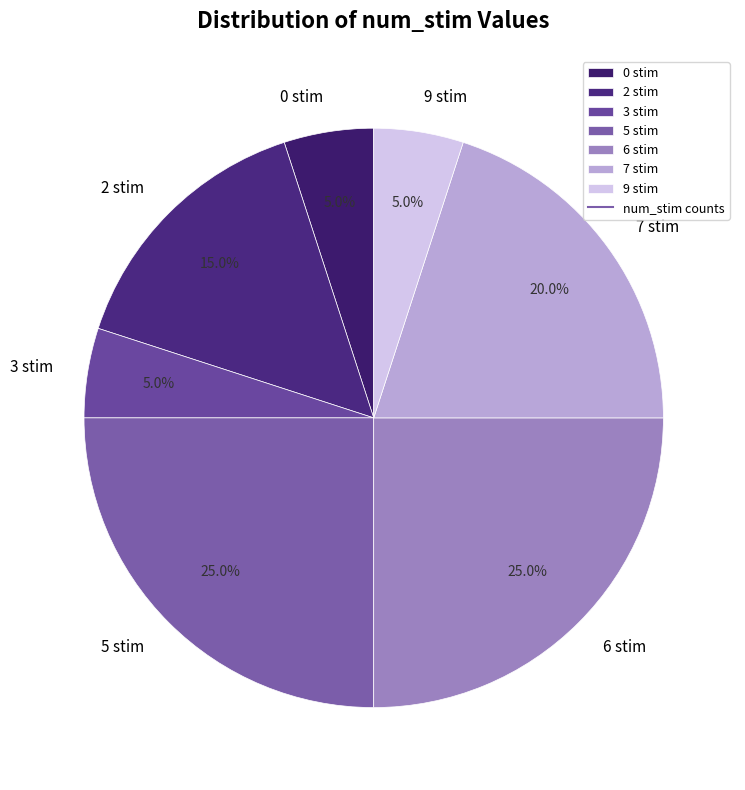

The 7 stim slice represents 27% of the pie. True or false?

False